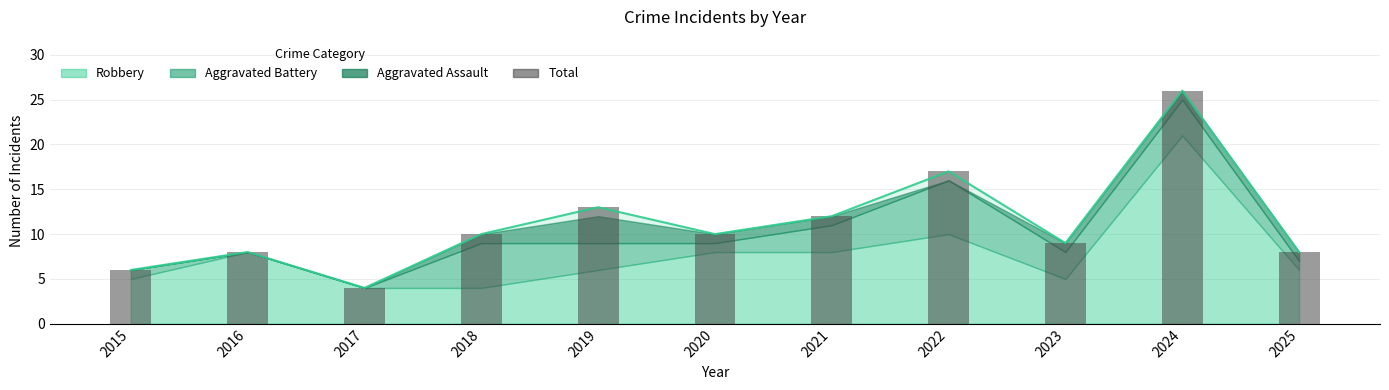

What is the sum of the values at 2023 and 2025?

17